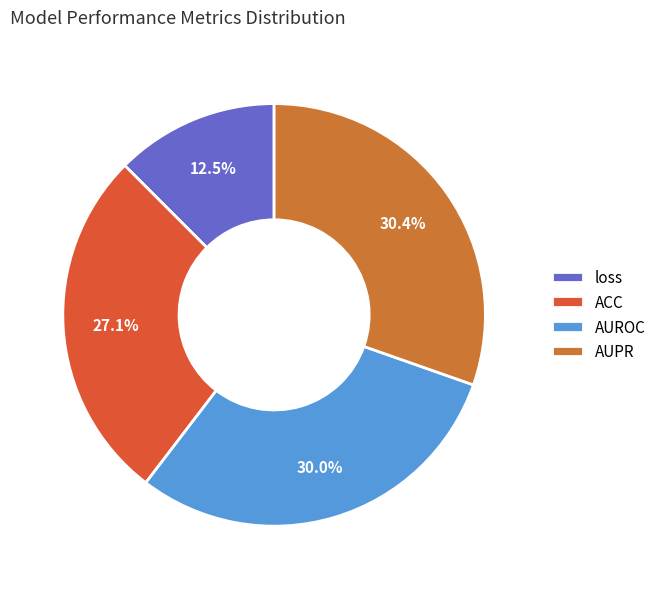

Is it true that AUROC is 36% of the pie?

False